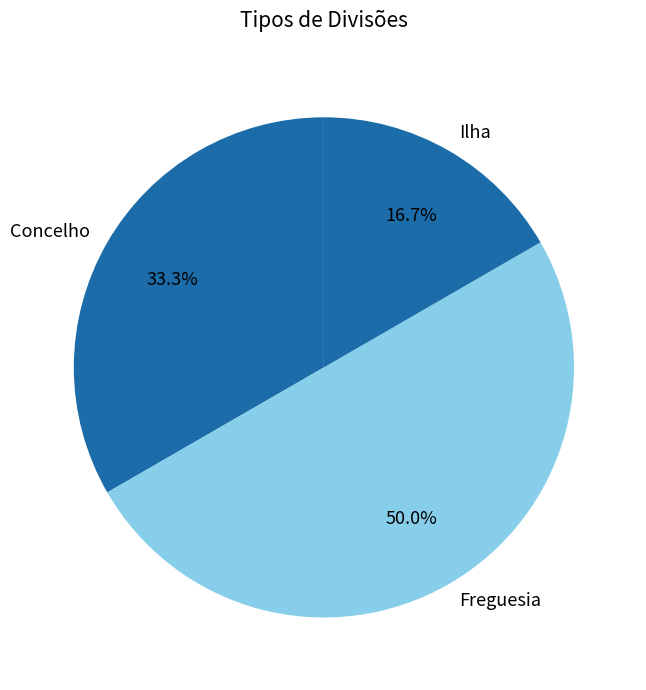

Is Concelho the majority of the pie?

No